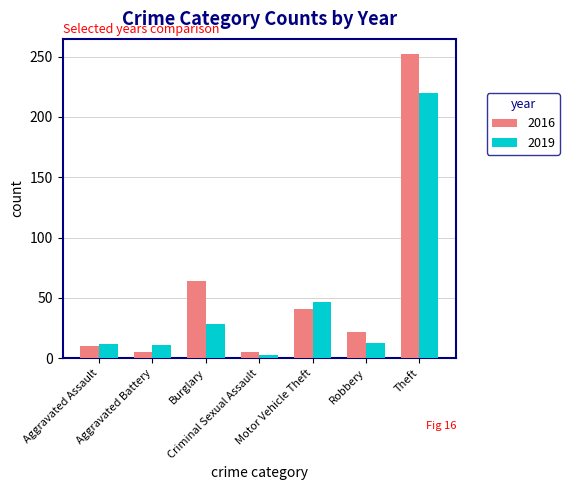

What are all the series names shown in the legend?

2016, 2019